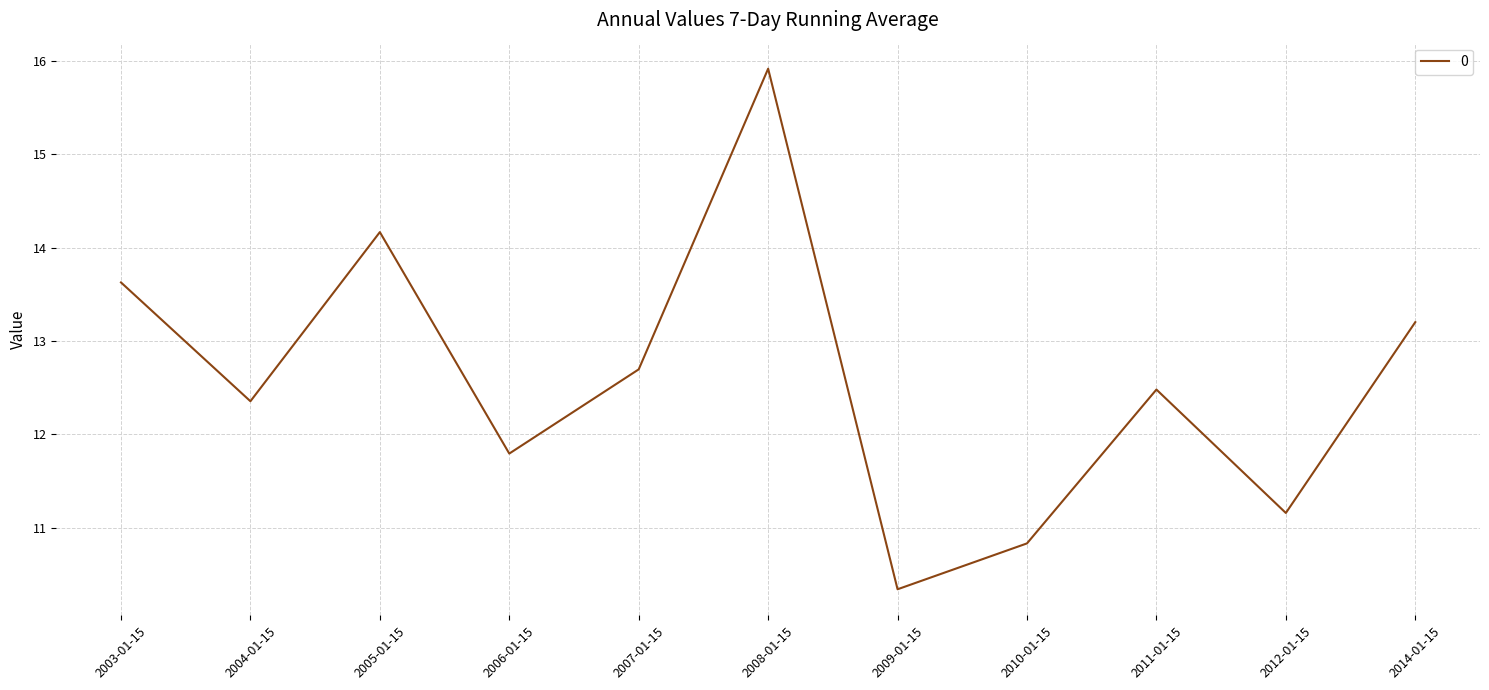

What is the change in value from 2003-01-15 to 2008-01-15?

+2.3